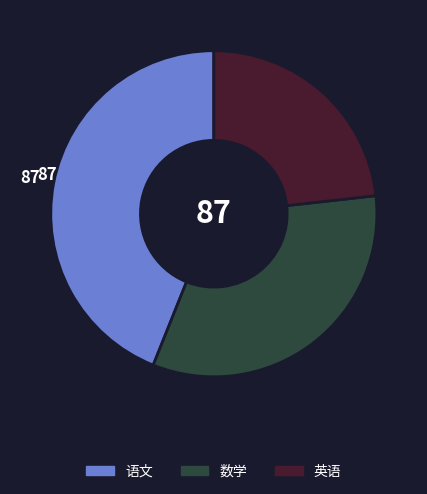

Which category has the biggest portion of the pie?

语文